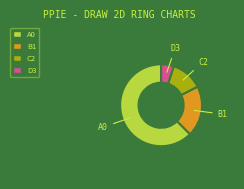

Is there any slice that represents more than half of the pie?

Yes